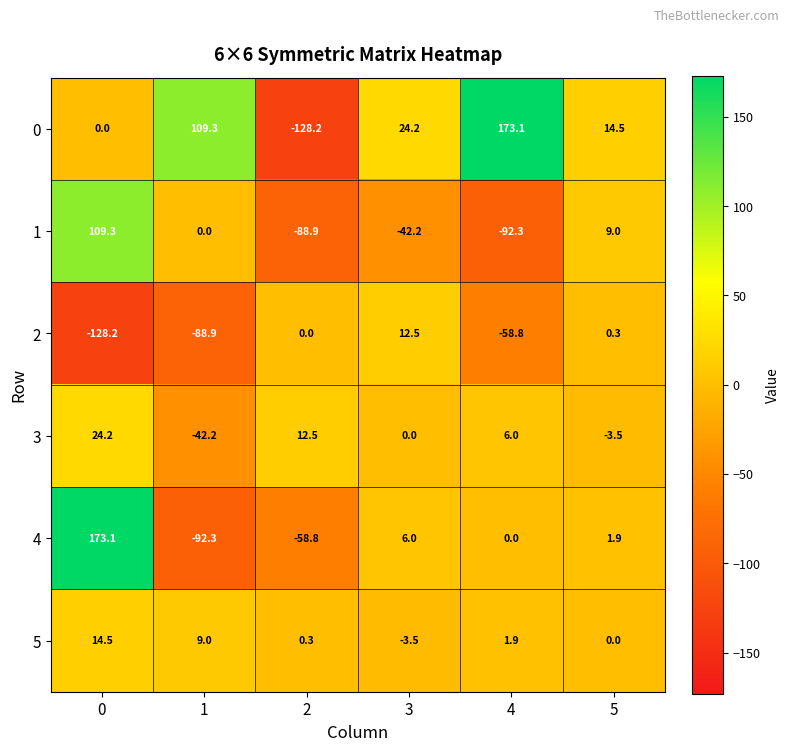

What is the difference between the highest and lowest values at 2?

140.7